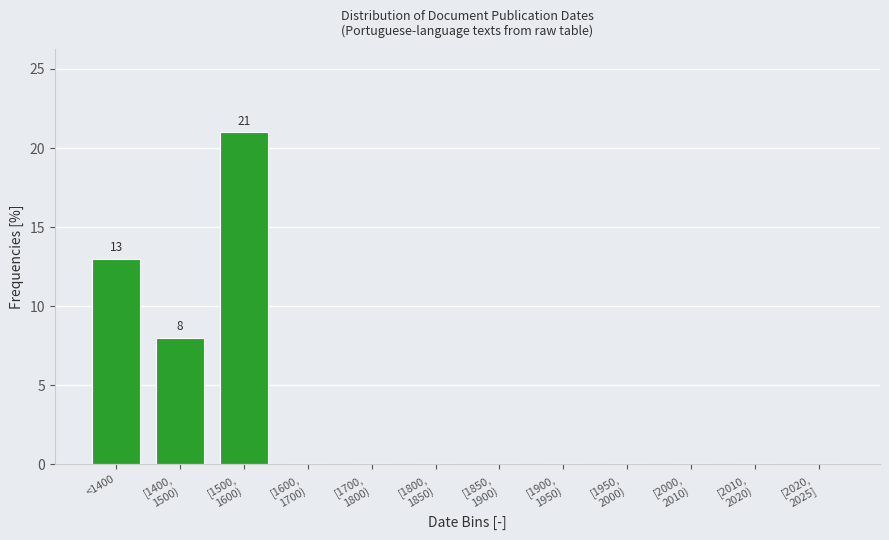

What is the maximum value shown in the chart?

21